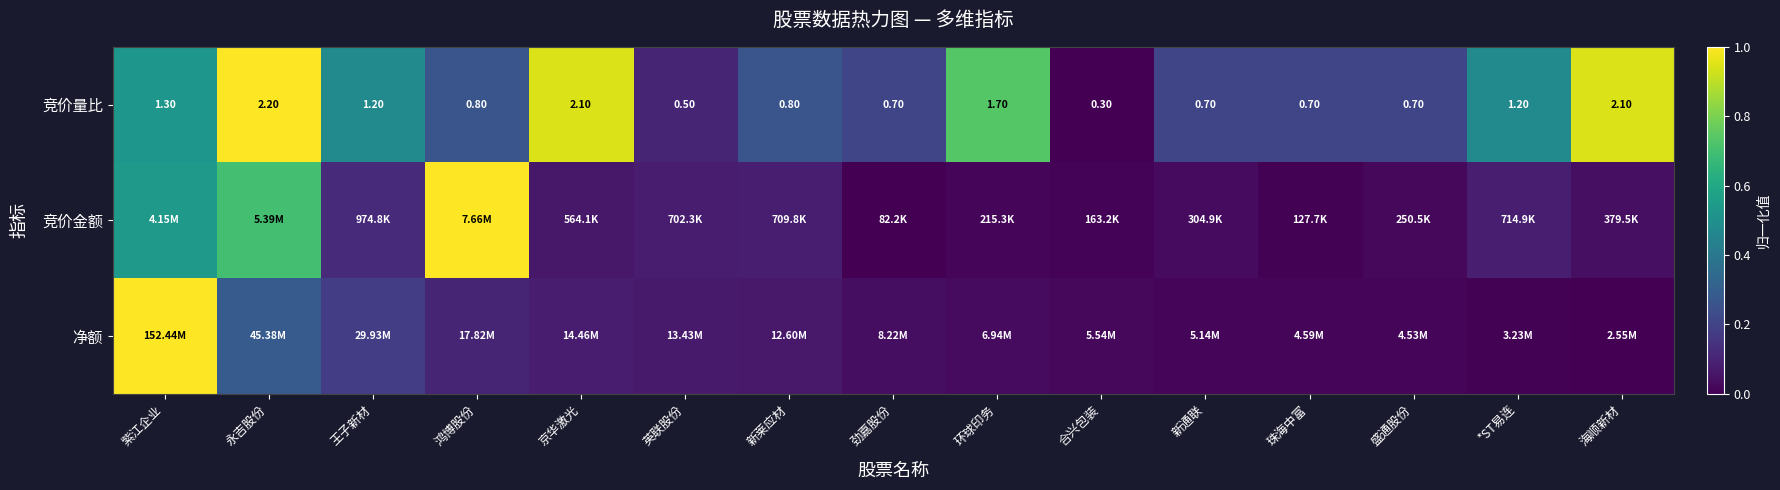

At which label does 竞价量比 reach its minimum?

合兴包装